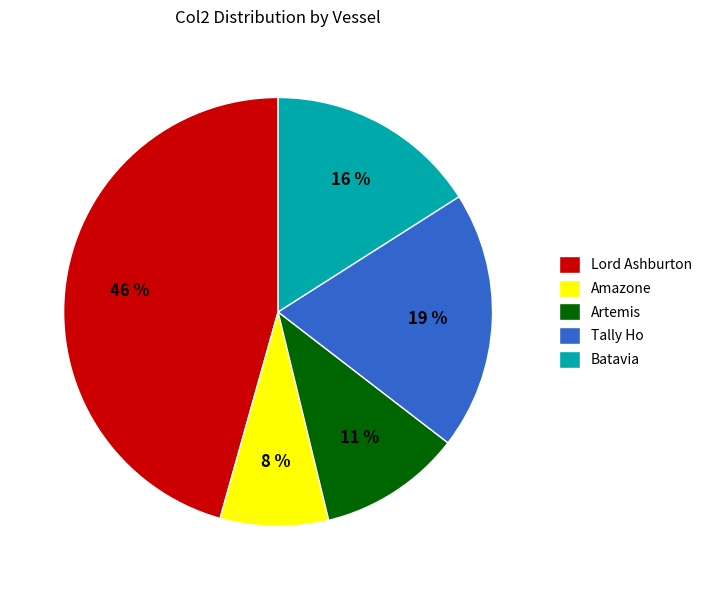

Between Lord Ashburton and Batavia, which is larger?

Lord Ashburton